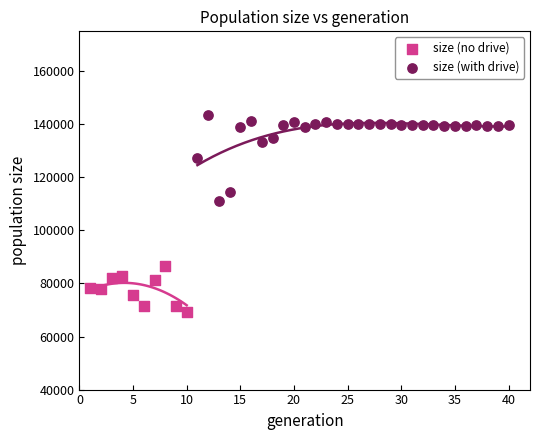

Which series contains the highest Y value?

size (with drive)